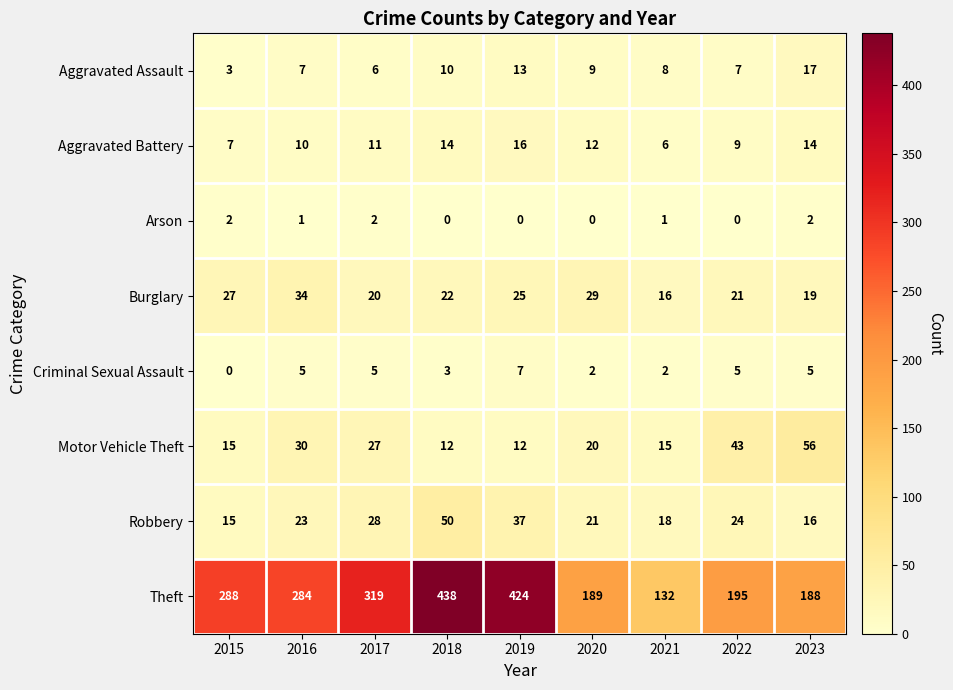

What is the sum of the Burglary values at 2020 and 2018?

51